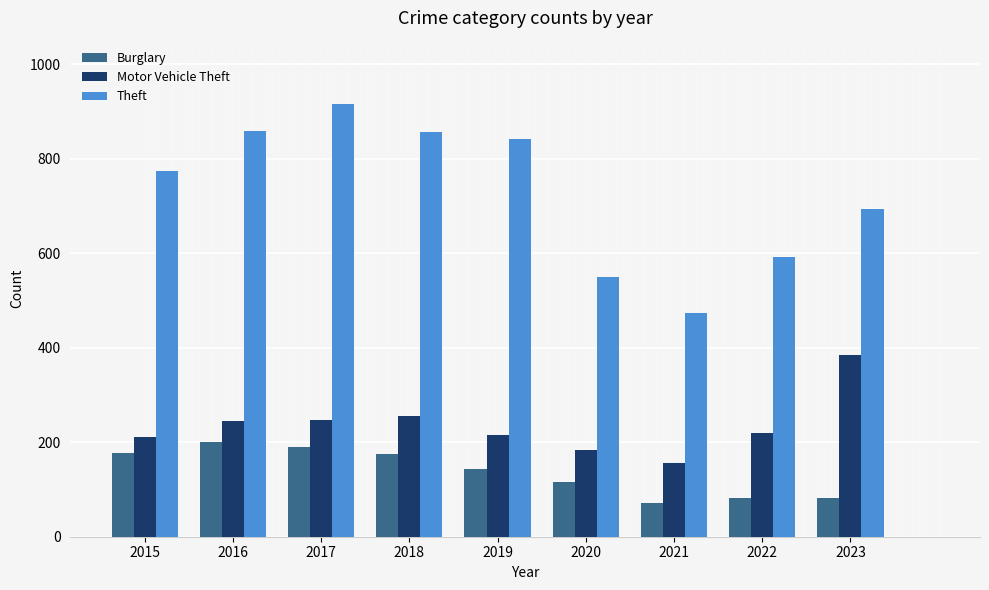

Which category has the highest value across all series?

2017